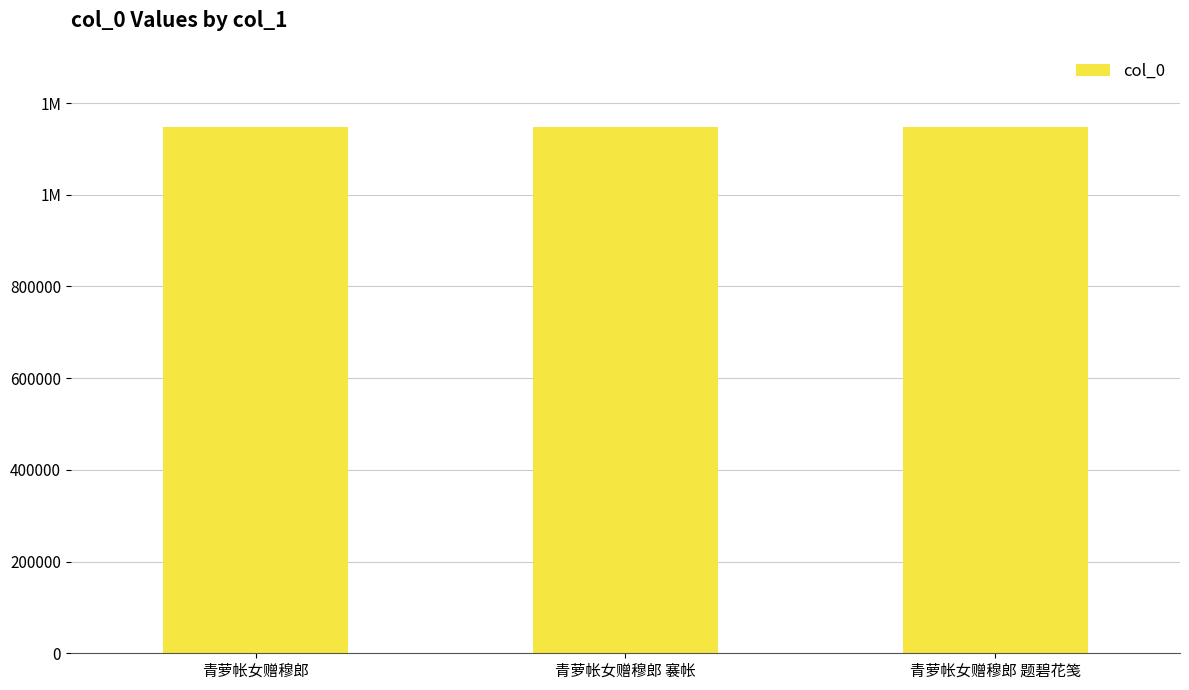

The value at 青萝帐女赠穆郎 褰帐 is 1148260. True or false?

True